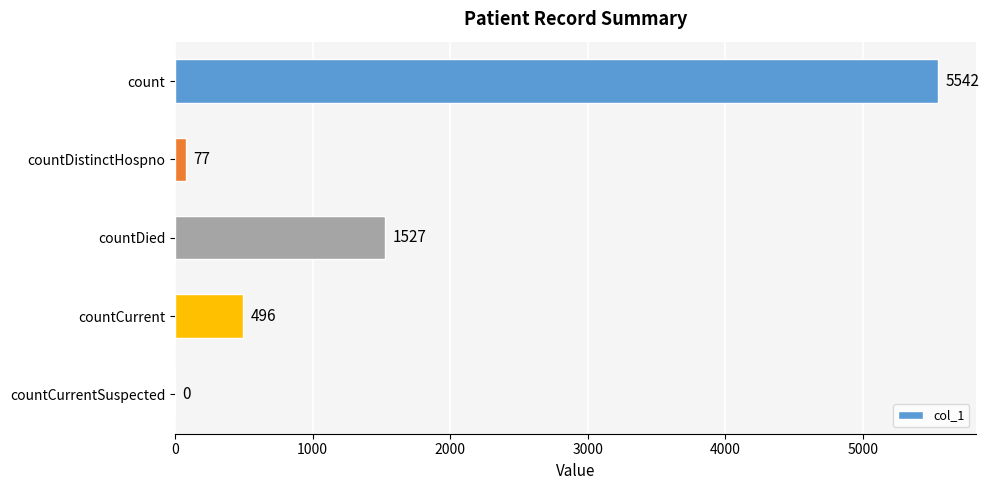

How many categories are shown in the chart?

5